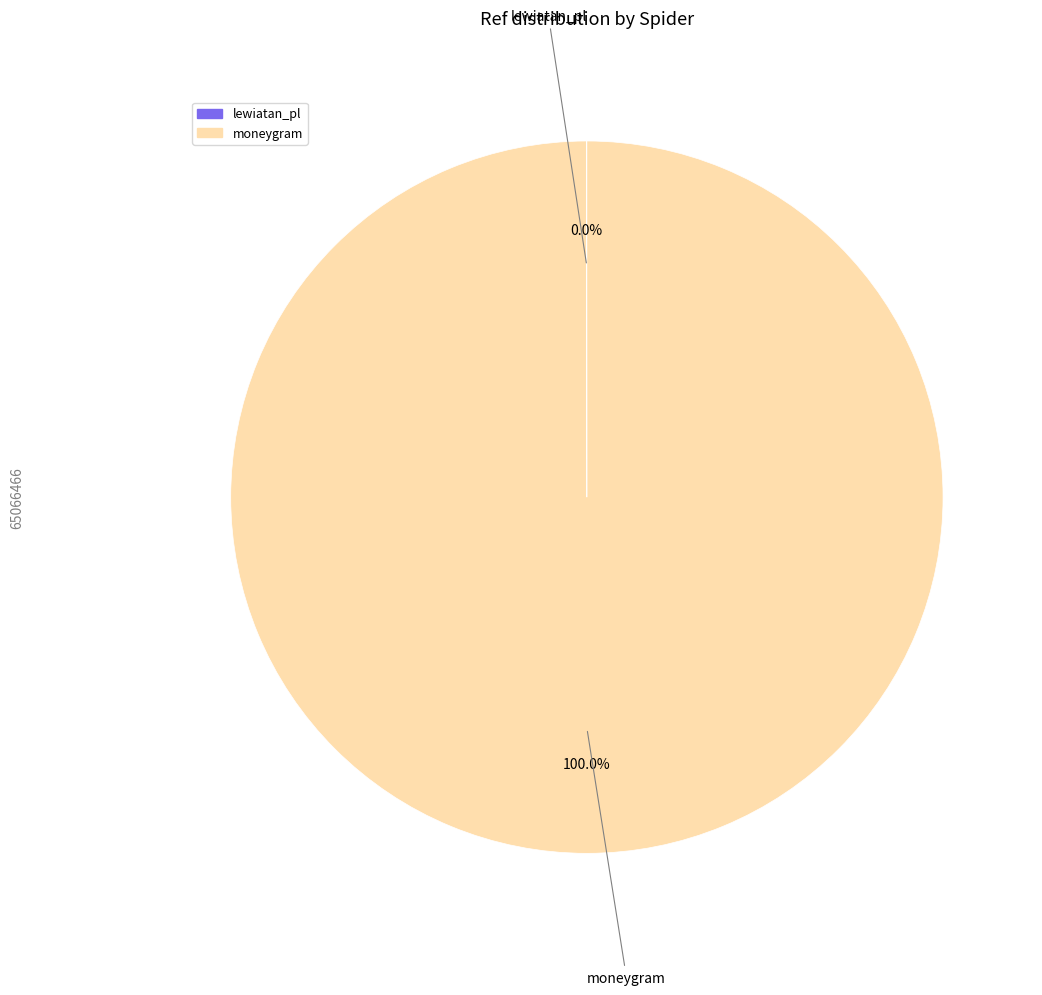

Which slice represents more than half of the pie?

moneygram